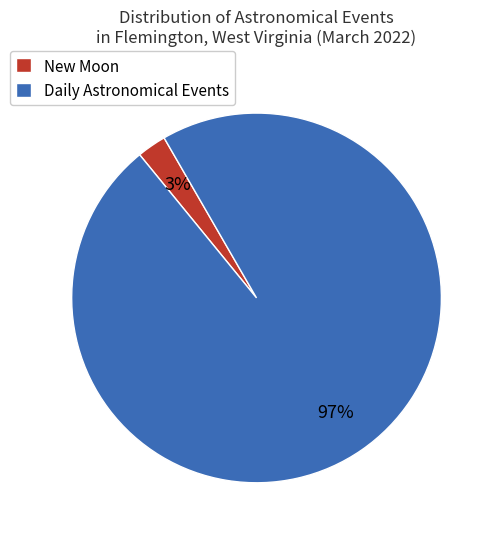

Is it true that Daily Astronomical Events is 97% of the pie?

True